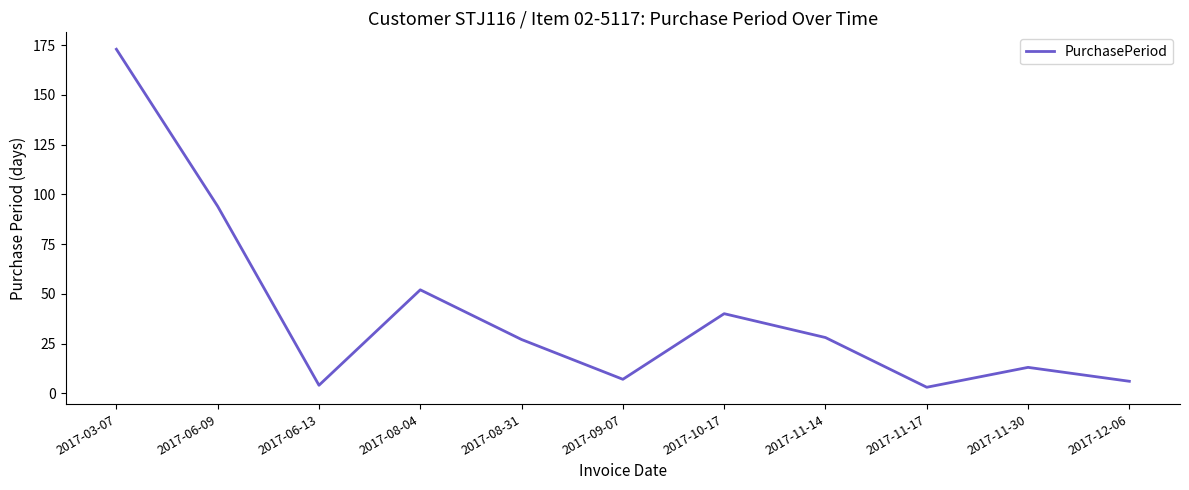

What is the average value?

41